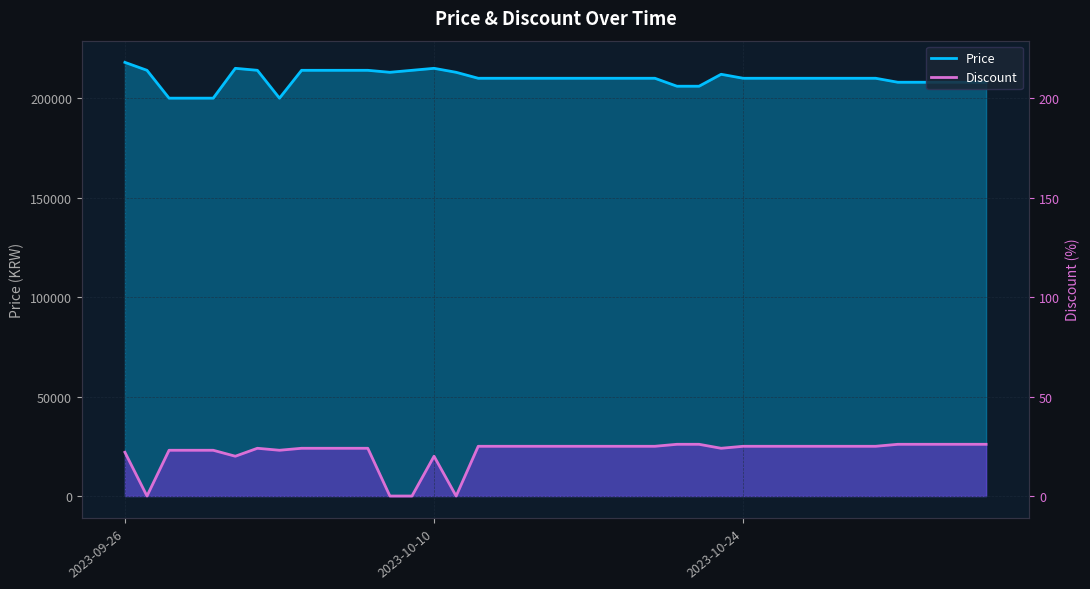

Is it true that Discount equals 23000 at 2023-10-03?

True